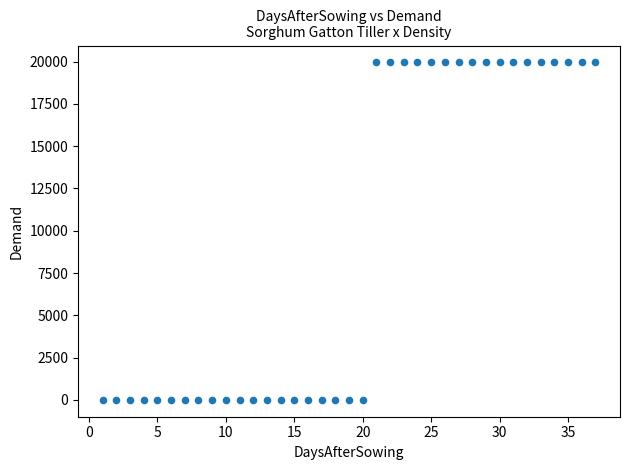

What is the range of Y values (max minus min)?

19952.2